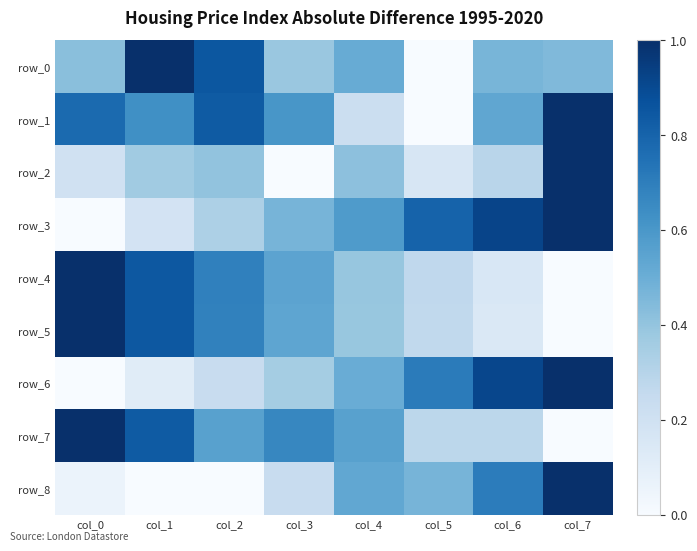

At which category is the sum across all series the highest?

col_7